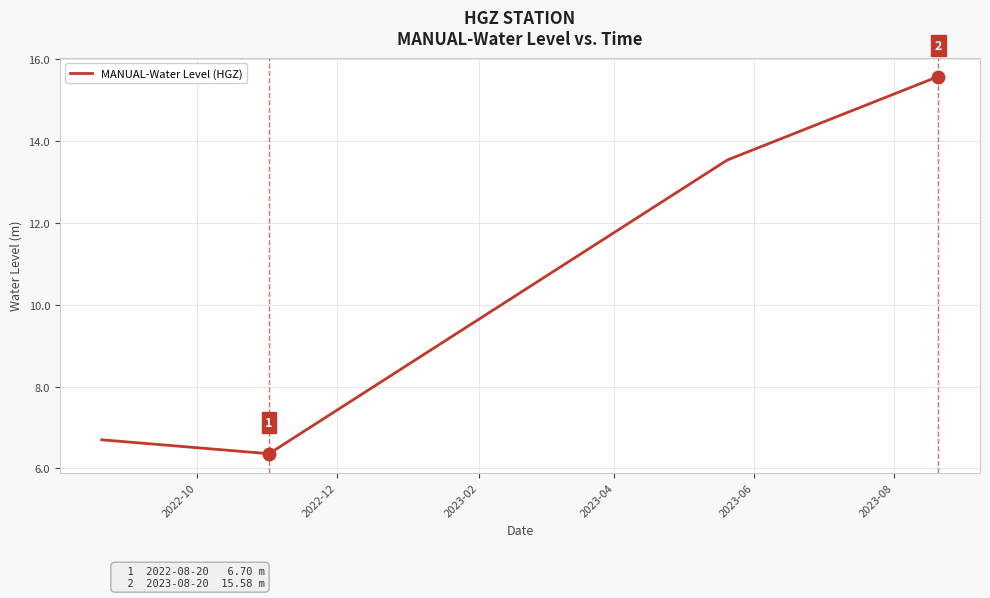

What is the maximum value shown in the chart?

15.6